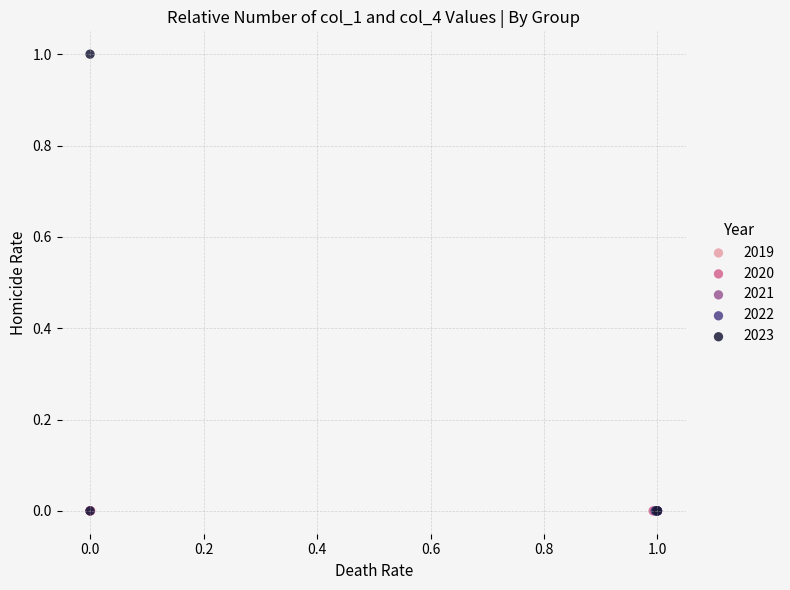

Which series reaches the maximum Y coordinate?

2023